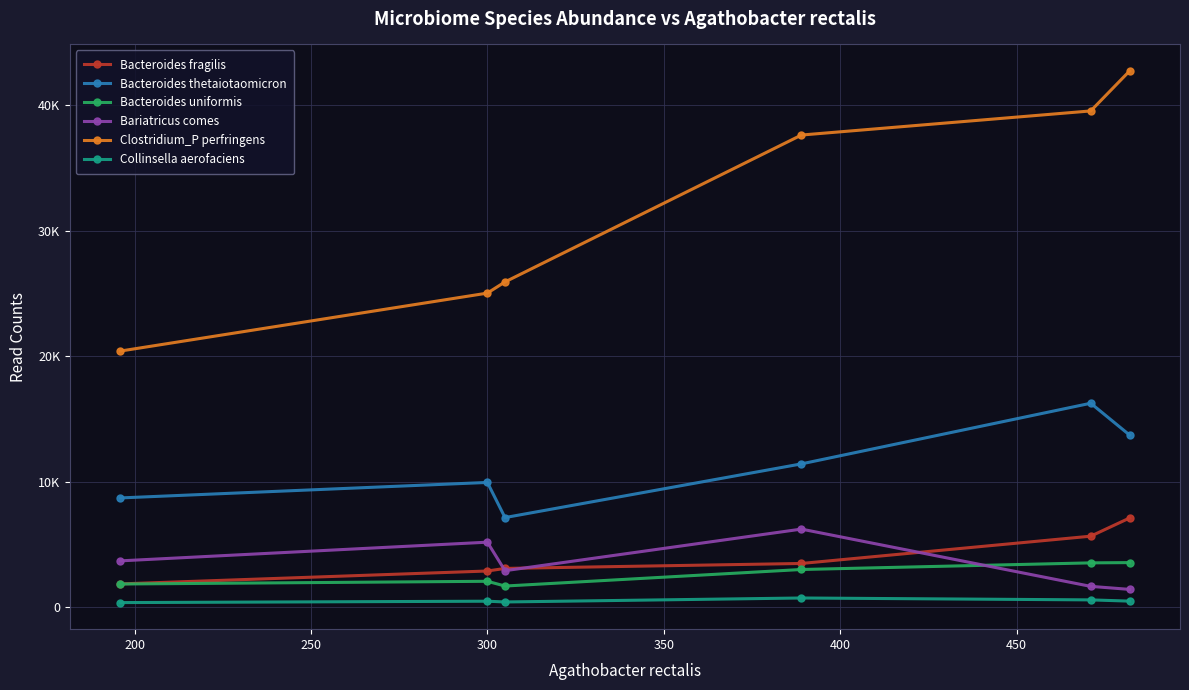

What are all the series names shown in the legend?

Bacteroides fragilis, Bacteroides thetaiotaomicron, Bacteroides uniformis, Bariatricus comes, Clostridium_P perfringens, Collinsella aerofaciens